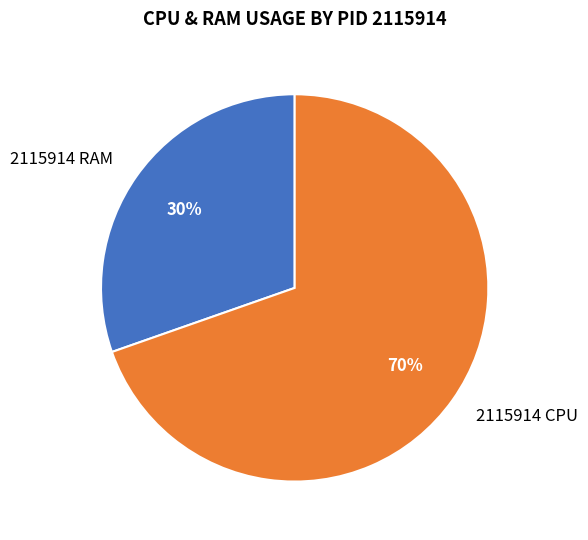

Does any single category account for the majority?

Yes